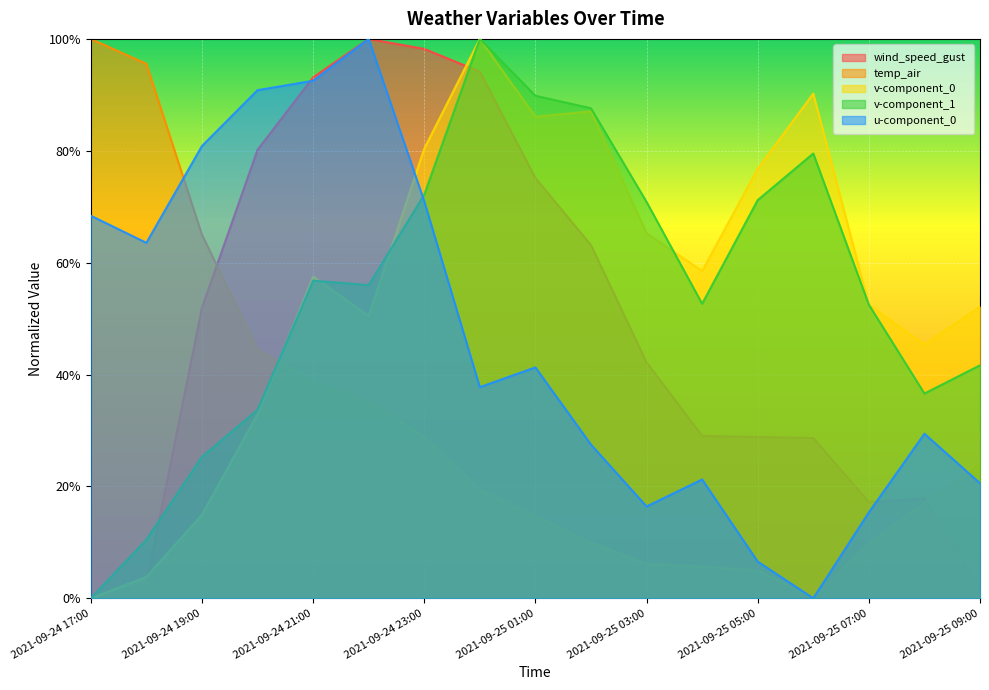

What is the difference between the wind_speed_gust values at 2021-09-25 05:00 and 2021-09-24 19:00?

0.2